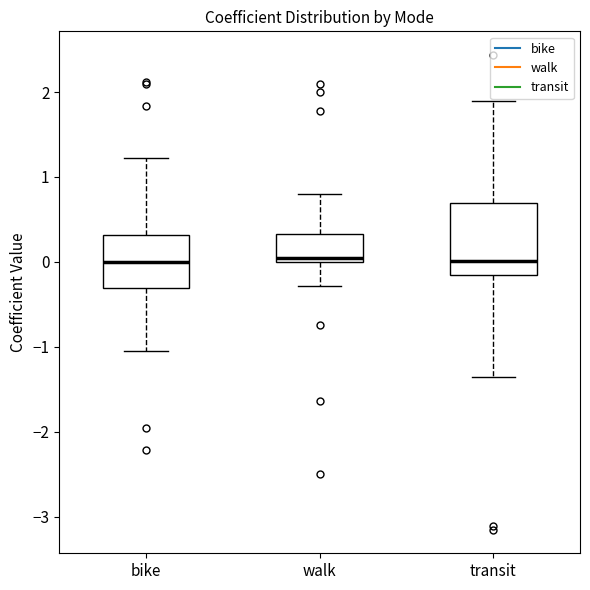

Which box is the tallest, from its lower edge to its upper edge?

transit